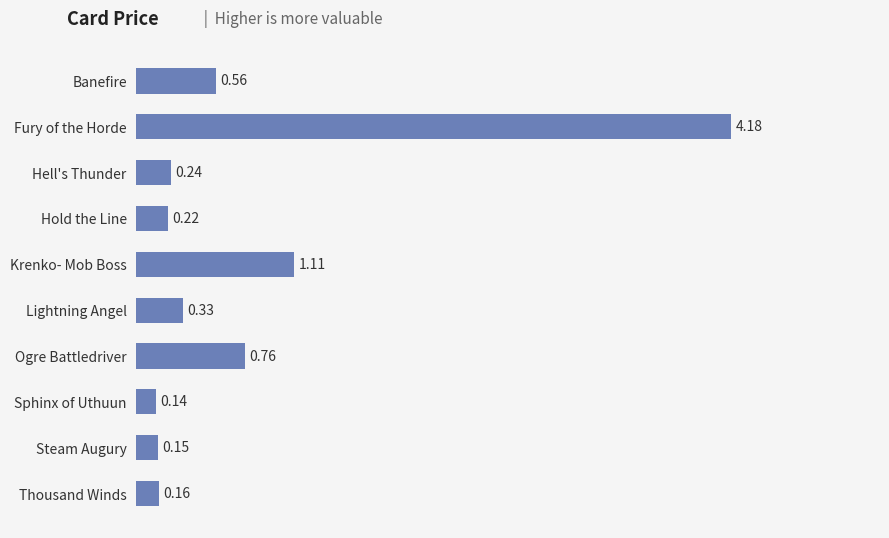

List the labels in order of value, largest first.

Fury of the Horde, Krenko- Mob Boss, Ogre Battledriver, Banefire, Lightning Angel, Hell's Thunder, Hold the Line, Thousand Winds, Steam Augury, Sphinx of Uthuun